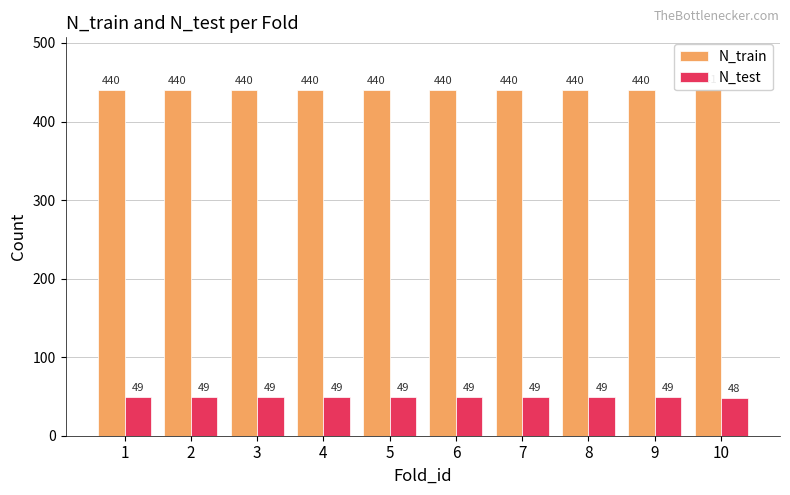

Is it true that N_train equals 585 at 6?

False